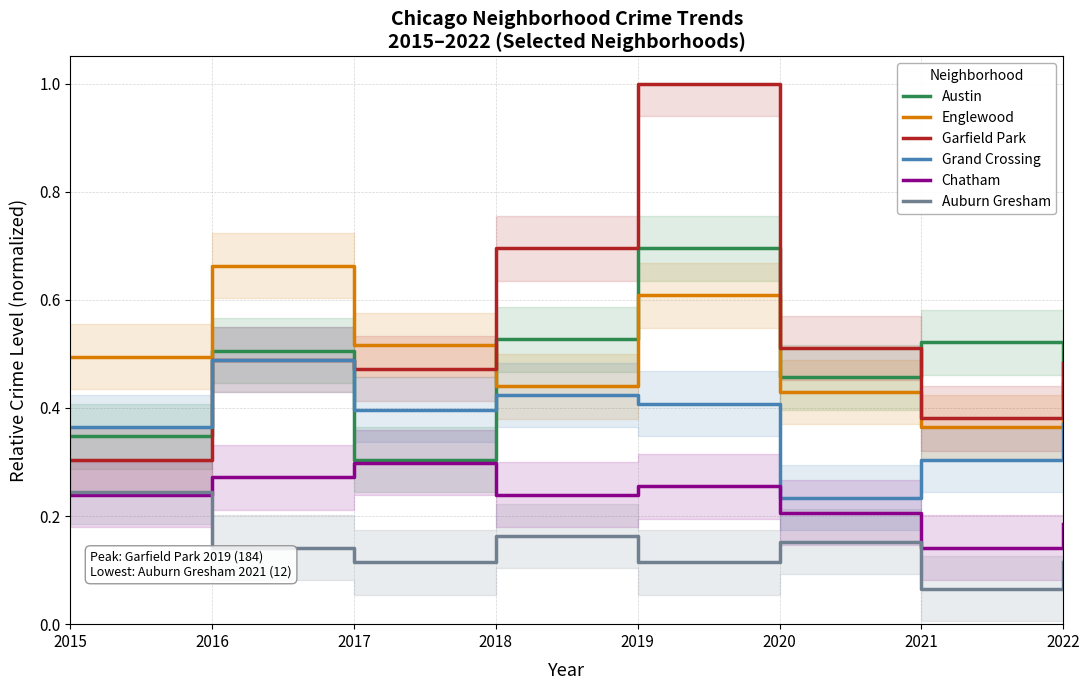

The value of Chatham at 2022 is 0.1. True or false?

False